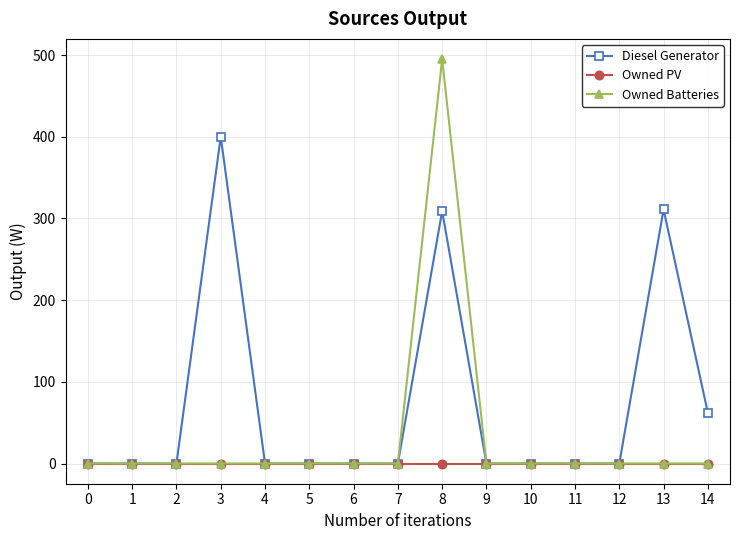

True or false: Owned Batteries has a value of 0.0 at 0.

True